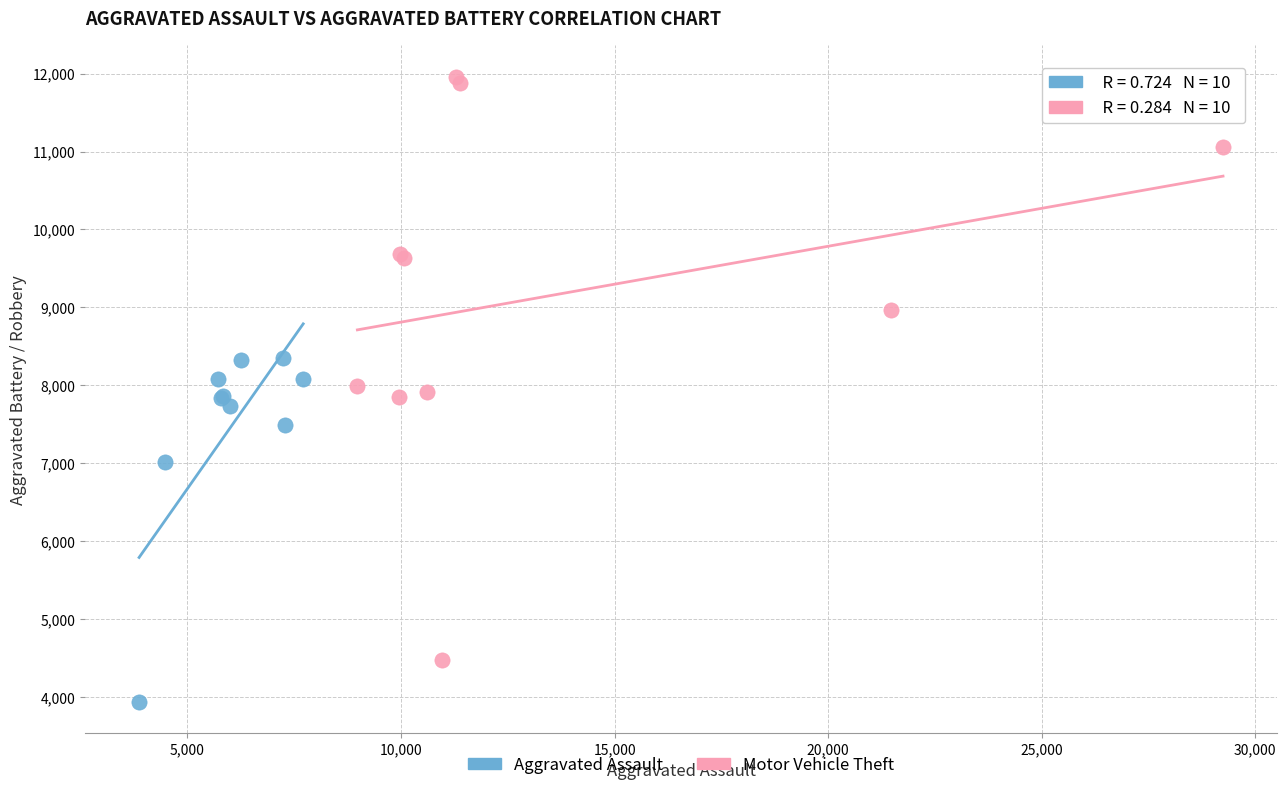

Which series contains the highest Y value?

Motor Vehicle Theft